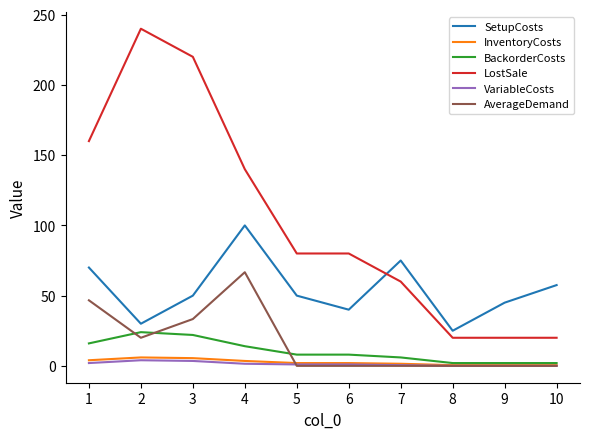

Where is the first local minimum for AverageDemand?

2